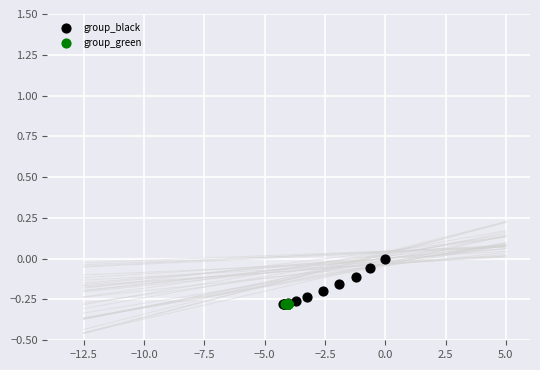

Which series reaches the maximum Y coordinate?

group_black